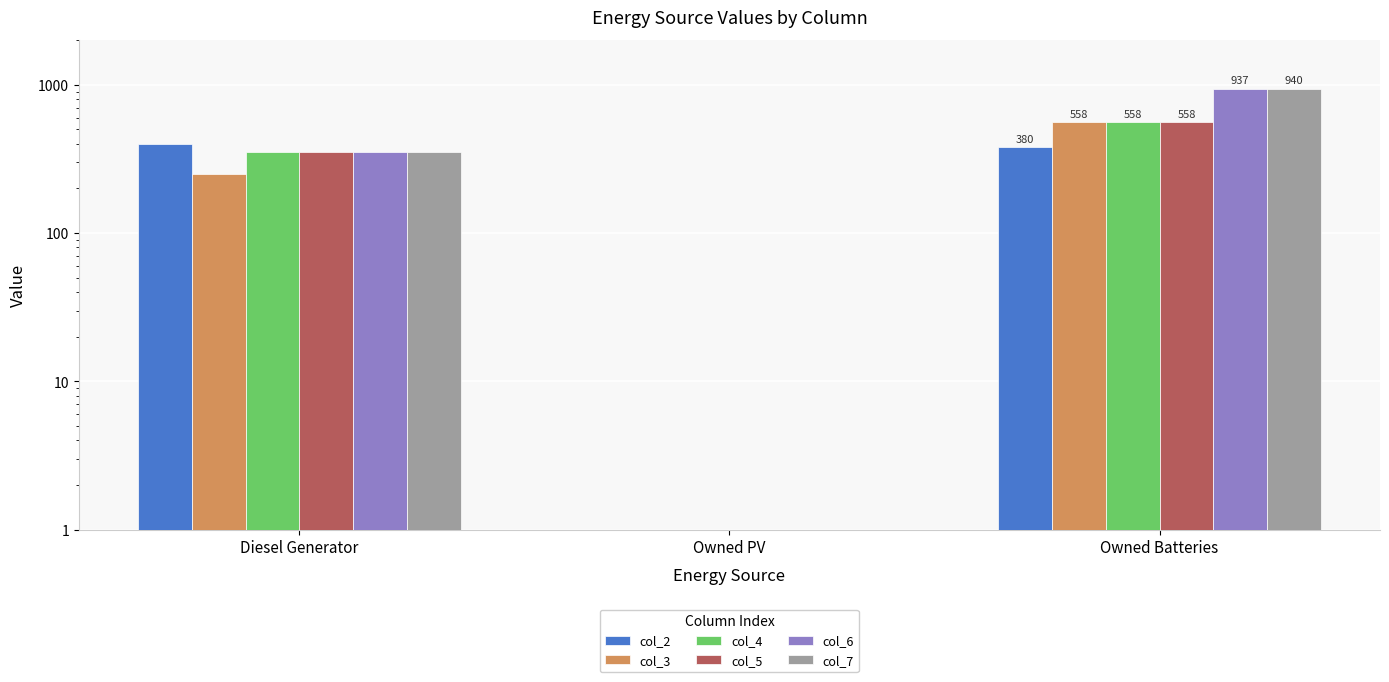

Are the bars horizontal?

No